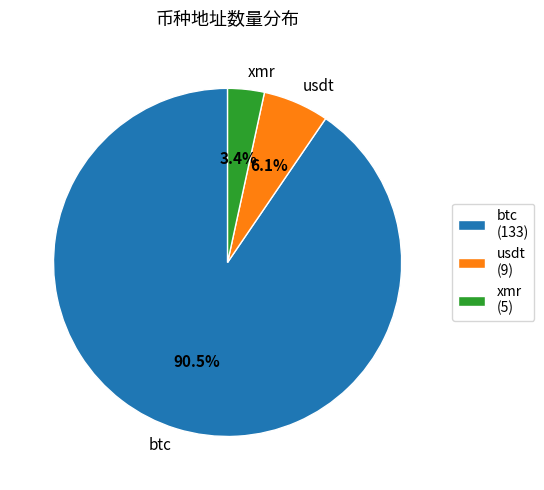

Is it true that usdt is 6% of the pie?

True